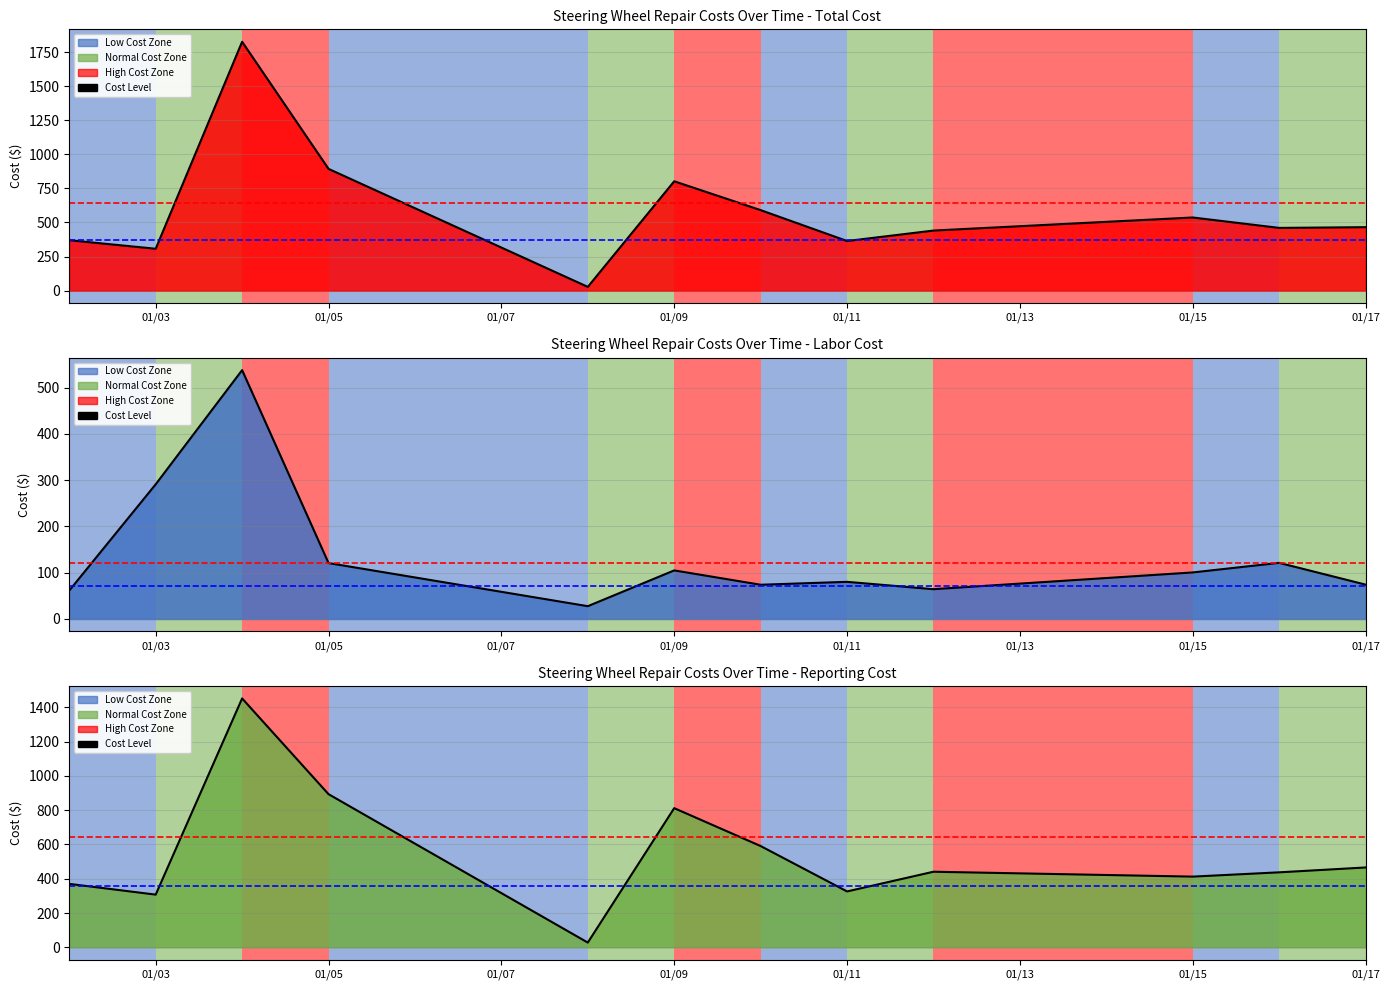

True or false: LBRCOST and TOTALCOST cross at least once.

False